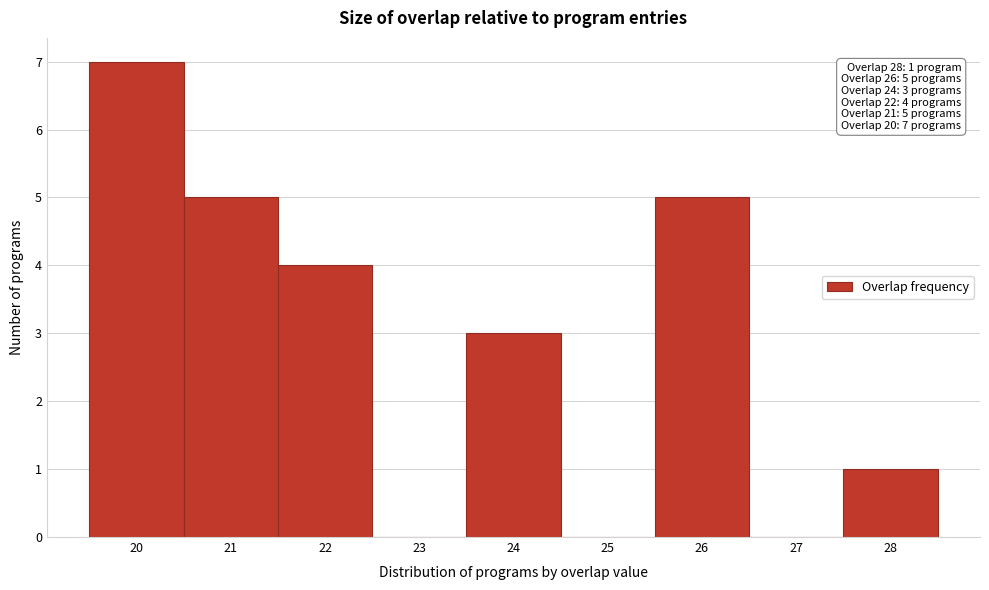

Over which range of the x-axis is the bar tallest?

19.5 to 20.5